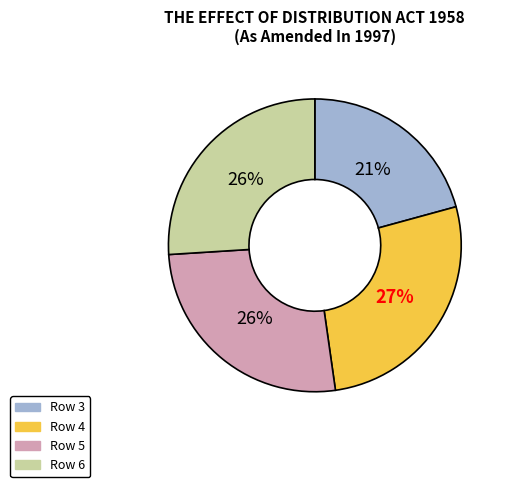

How many segments does this pie chart have?

4